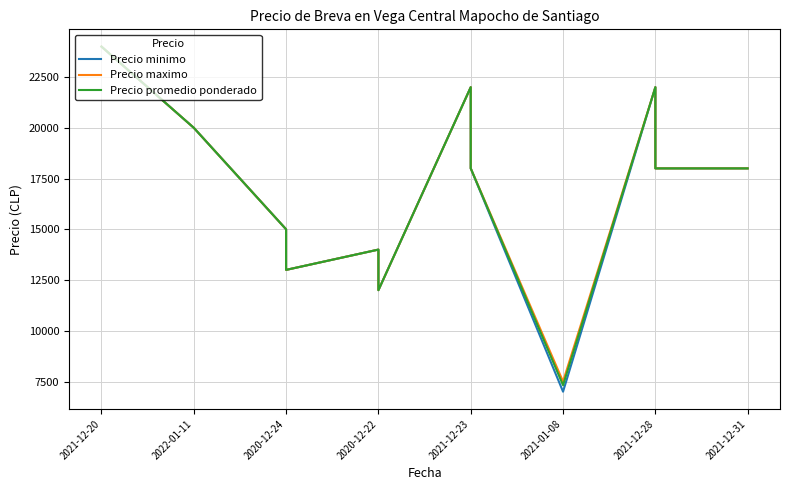

How many lines are shown in the chart?

3